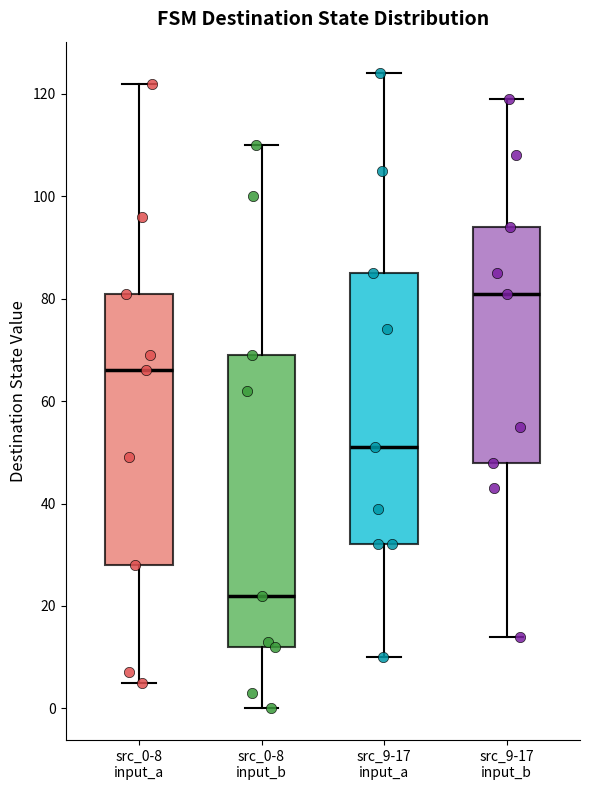

Which box has the highest median line?

src_9-17 input_b